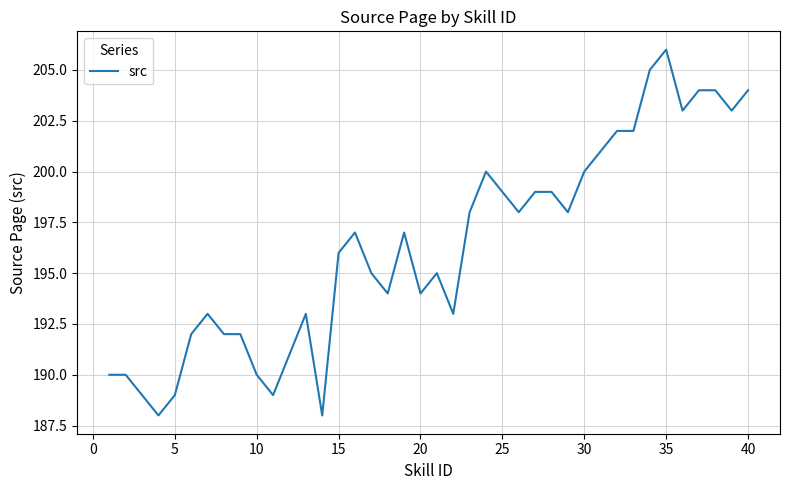

What is the minimum value shown in the chart?

188